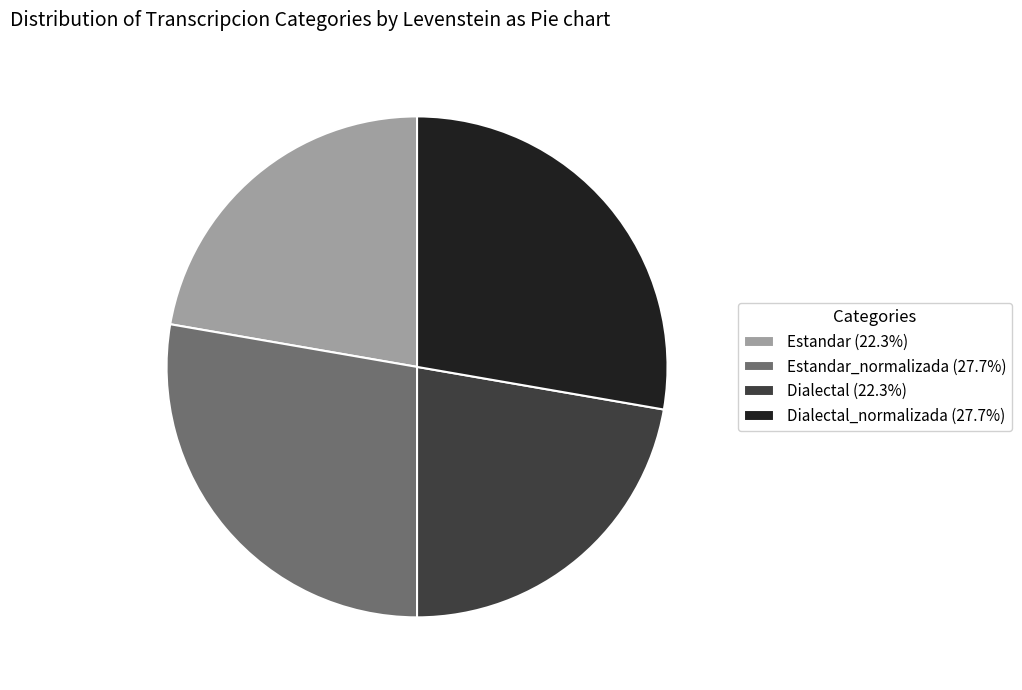

Is the sum of Dialectal_normalizada (27.7%) and Estandar_normalizada (27.7%) greater than half?

Yes